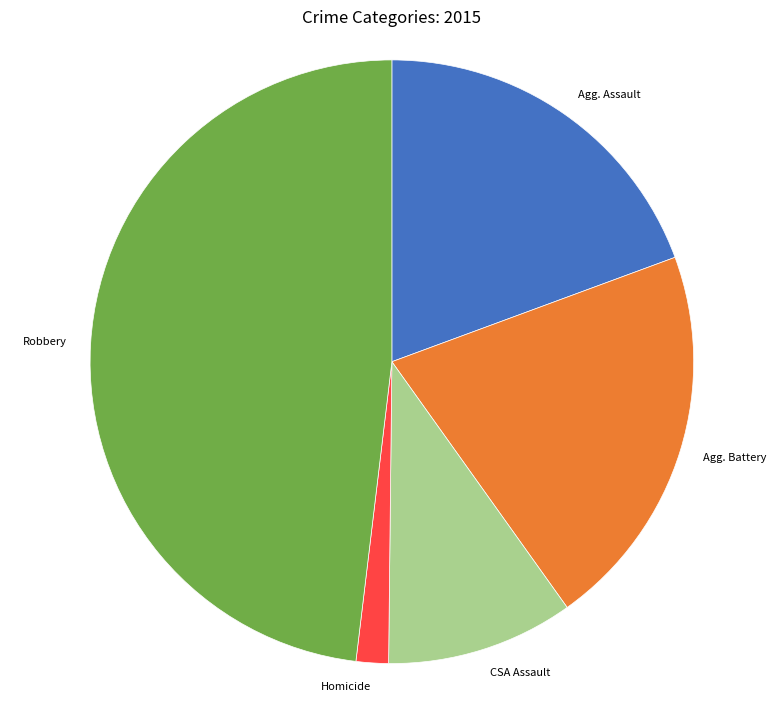

Does any single category account for the majority?

No